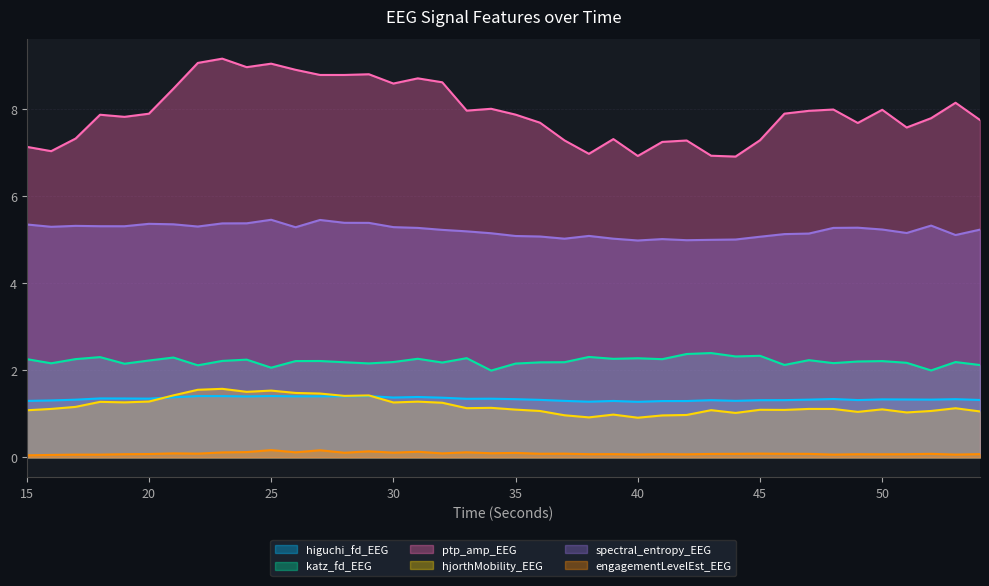

Reading left to right, extract all data points from this chart.

higuchi_fd_EEG: 15=1.3	16=1.3	17=1.3	18=1.4	19=1.4	20=1.3	21=1.4	22=1.4	23=1.4	24=1.4	25=1.4	26=1.4	27=1.4	28=1.4	29=1.4	30=1.4	31=1.4	32=1.4	33=1.3	34=1.3	35=1.3	36=1.3	37=1.3	38=1.3	39=1.3	40=1.3	41=1.3	42=1.3	43=1.3	44=1.3	45=1.3	46=1.3	47=1.3	48=1.3	49=1.3	50=1.3	51=1.3	52=1.3	53=1.3	54=1.3
katz_fd_EEG: 15=2.3	16=2.2	17=2.3	18=2.3	19=2.1	20=2.2	21=2.3	22=2.1	23=2.2	24=2.2	25=2.1	26=2.2	27=2.2	28=2.2	29=2.2	30=2.2	31=2.3	32=2.2	33=2.3	34=2.0	35=2.2	36=2.2	37=2.2	38=2.3	39=2.3	40=2.3	41=2.3	42=2.4	43=2.4	44=2.3	45=2.3	46=2.1	47=2.2	48=2.2	49=2.2	50=2.2	51=2.2	52=2.0	53=2.2	54=2.1
ptp_amp_EEG: 15=7.1	16=7.0	17=7.3	18=7.9	19=7.8	20=7.9	21=8.5	22=9.0	23=9.1	24=9.0	25=9.0	26=8.9	27=8.8	28=8.8	29=8.8	30=8.6	31=8.7	32=8.6	33=8.0	34=8.0	35=7.9	36=7.7	37=7.3	38=7.0	39=7.3	40=6.9	41=7.2	42=7.3	43=6.9	44=6.9	45=7.3	46=7.9	47=8.0	48=8.0	49=7.7	50=8.0	51=7.6	52=7.8	53=8.1	54=7.7
hjorthMobility_EEG: 15=1.1	16=1.1	17=1.2	18=1.3	19=1.3	20=1.3	21=1.4	22=1.5	23=1.6	24=1.5	25=1.5	26=1.5	27=1.5	28=1.4	29=1.4	30=1.3	31=1.3	32=1.3	33=1.1	34=1.1	35=1.1	36=1.1	37=1.0	38=0.9	39=1.0	40=0.9	41=1.0	42=1.0	43=1.1	44=1.0	45=1.1	46=1.1	47=1.1	48=1.1	49=1.0	50=1.1	51=1.0	52=1.1	53=1.1	54=1.1
spectral_entropy_EEG: 15=5.3	16=5.3	17=5.3	18=5.3	19=5.3	20=5.4	21=5.3	22=5.3	23=5.4	24=5.4	25=5.5	26=5.3	27=5.4	28=5.4	29=5.4	30=5.3	31=5.3	32=5.2	33=5.2	34=5.1	35=5.1	36=5.1	37=5.0	38=5.1	39=5.0	40=5.0	41=5.0	42=5.0	43=5.0	44=5.0	45=5.1	46=5.1	47=5.1	48=5.3	49=5.3	50=5.2	51=5.1	52=5.3	53=5.1	54=5.2
engagementLevelEst_EEG: 15=0.0	16=0.1	17=0.1	18=0.1	19=0.1	20=0.1	21=0.1	22=0.1	23=0.1	24=0.1	25=0.2	26=0.1	27=0.2	28=0.1	29=0.1	30=0.1	31=0.1	32=0.1	33=0.1	34=0.1	35=0.1	36=0.1	37=0.1	38=0.1	39=0.1	40=0.1	41=0.1	42=0.1	43=0.1	44=0.1	45=0.1	46=0.1	47=0.1	48=0.1	49=0.1	50=0.1	51=0.1	52=0.1	53=0.1	54=0.1